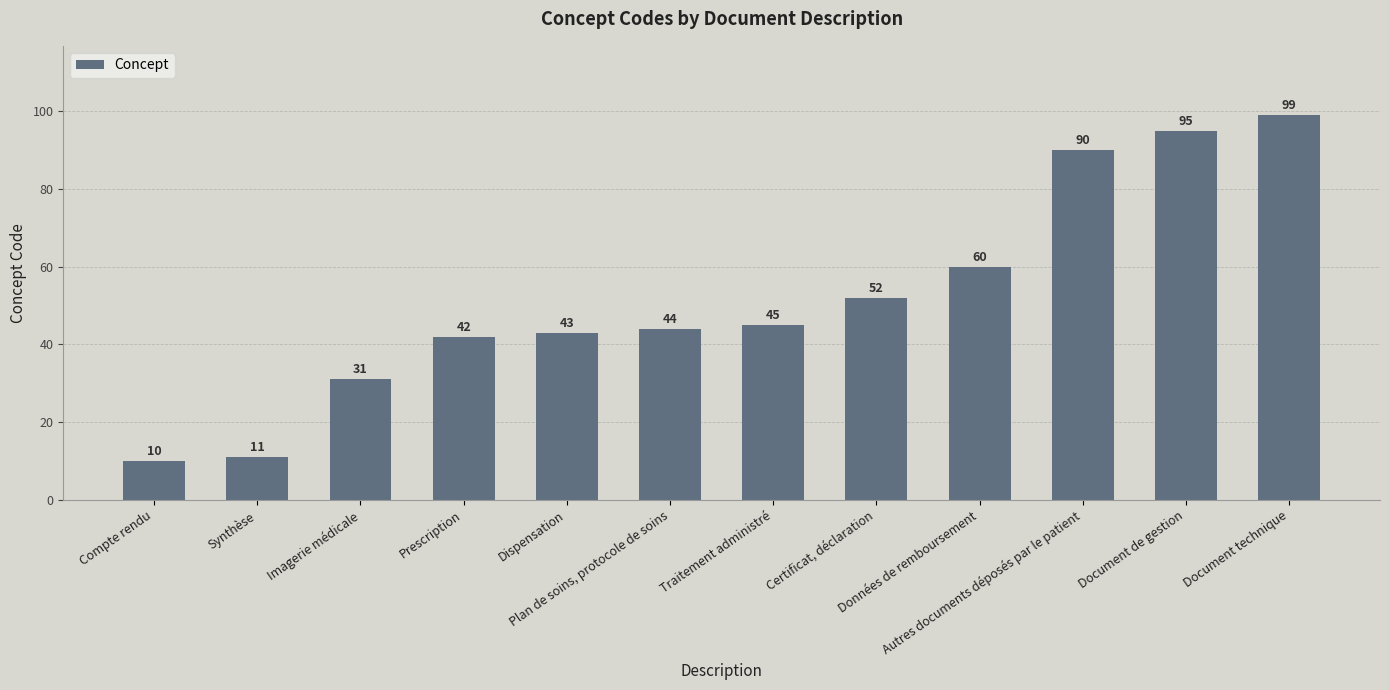

Reading right to left, extract all data points from this chart.

Document technique=99	Document de gestion=95	Autres documents déposés par le patient=90	Données de remboursement=60	Certificat, déclaration=52	Traitement administré=45	Plan de soins, protocole de soins=44	Dispensation=43	Prescription=42	Imagerie médicale=31	Synthèse=11	Compte rendu=10